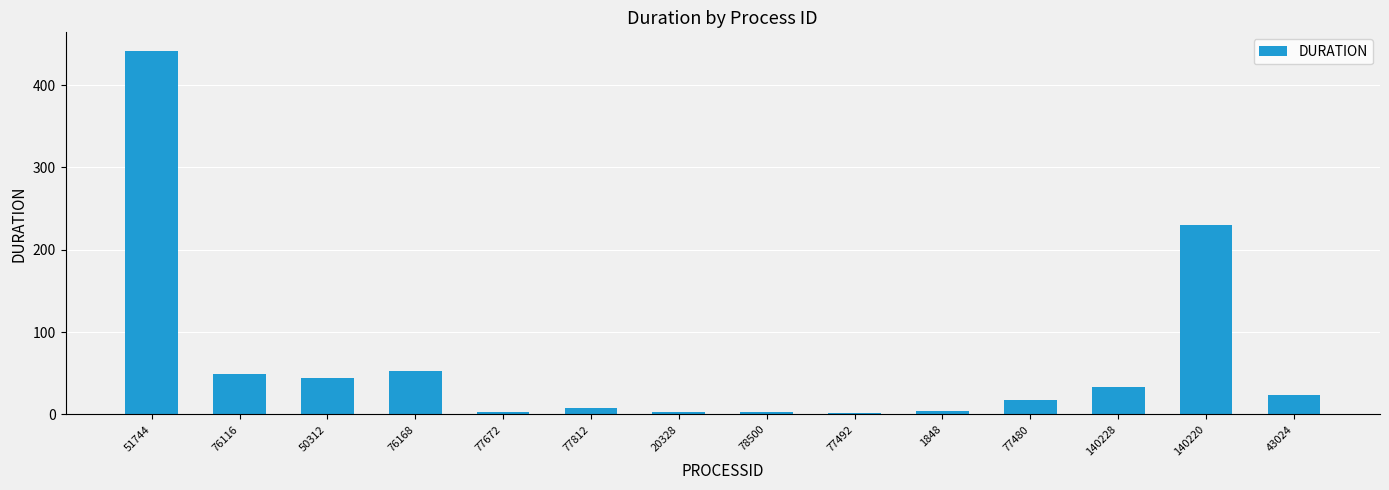

Between 76116 and 140228, which is larger?

76116